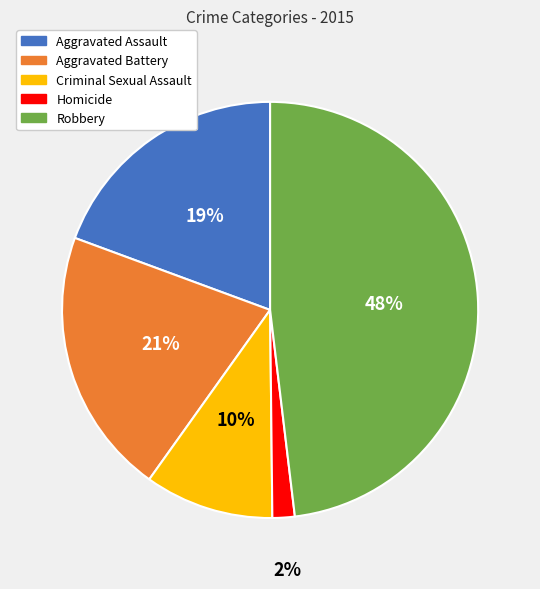

Is there a majority slice in this chart?

No